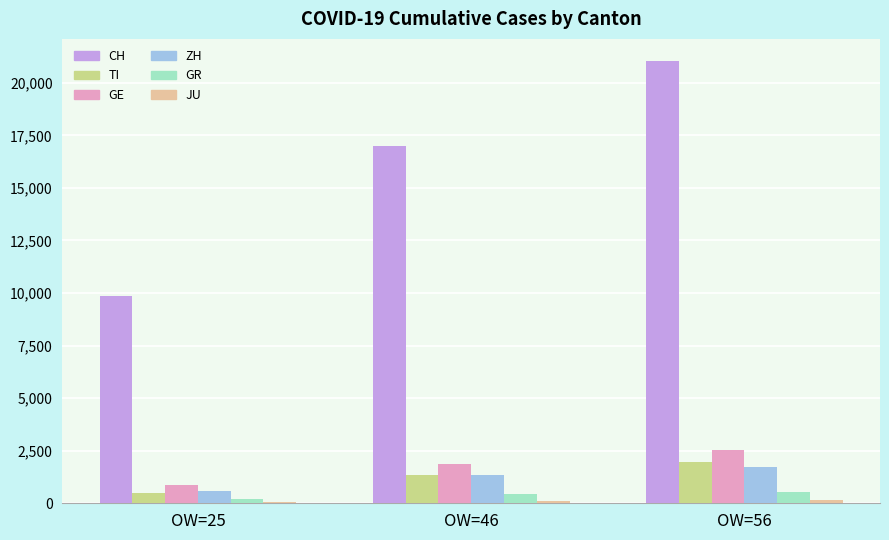

What is the sum of all ZH values?

3669